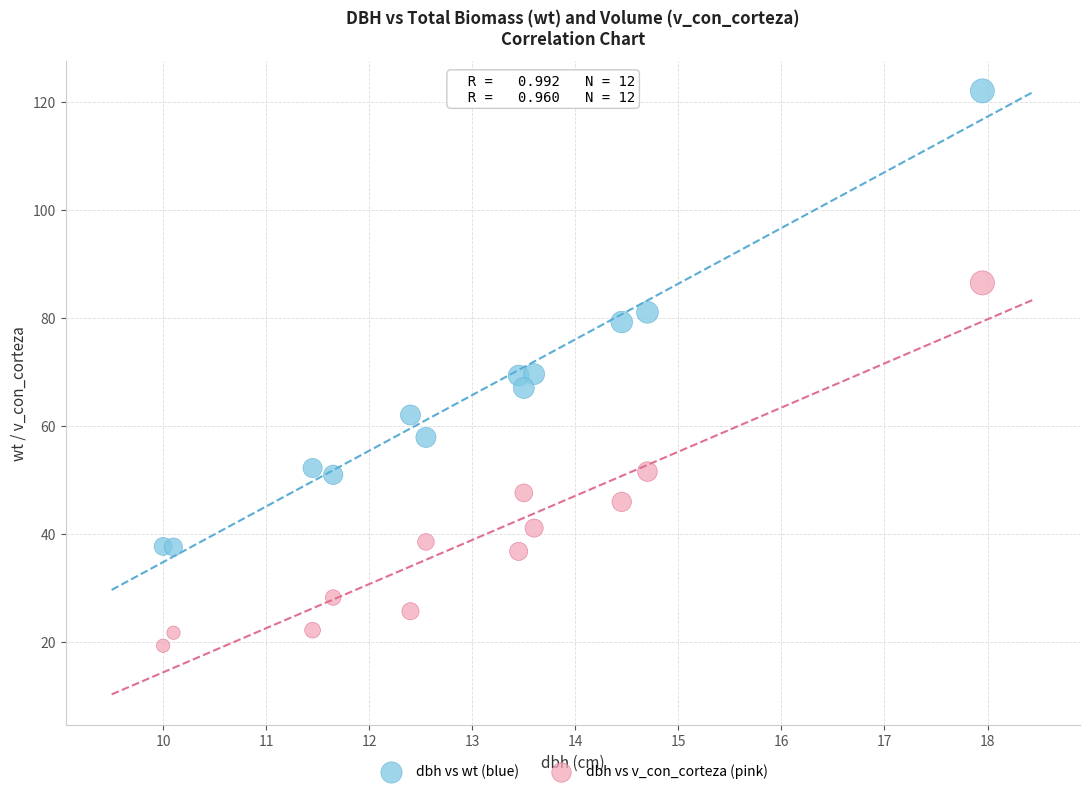

Across all data points, what is the range of Y values (max minus min)?

102.8